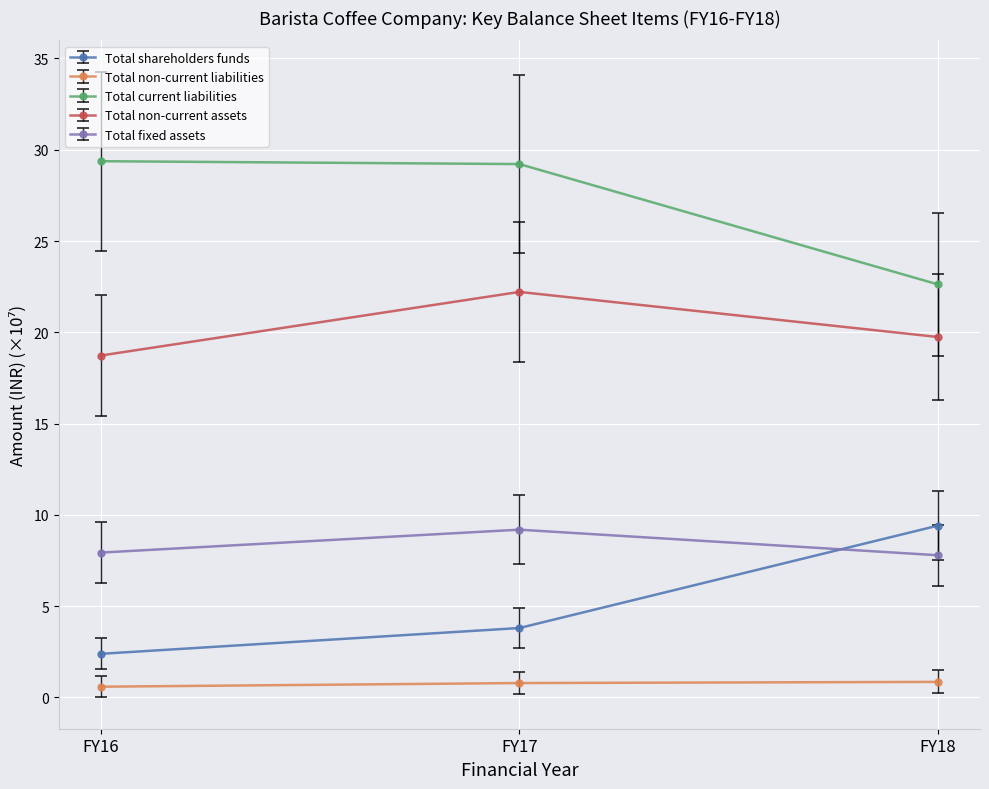

What is the highest value of the Total non-current liabilities series?

0.8